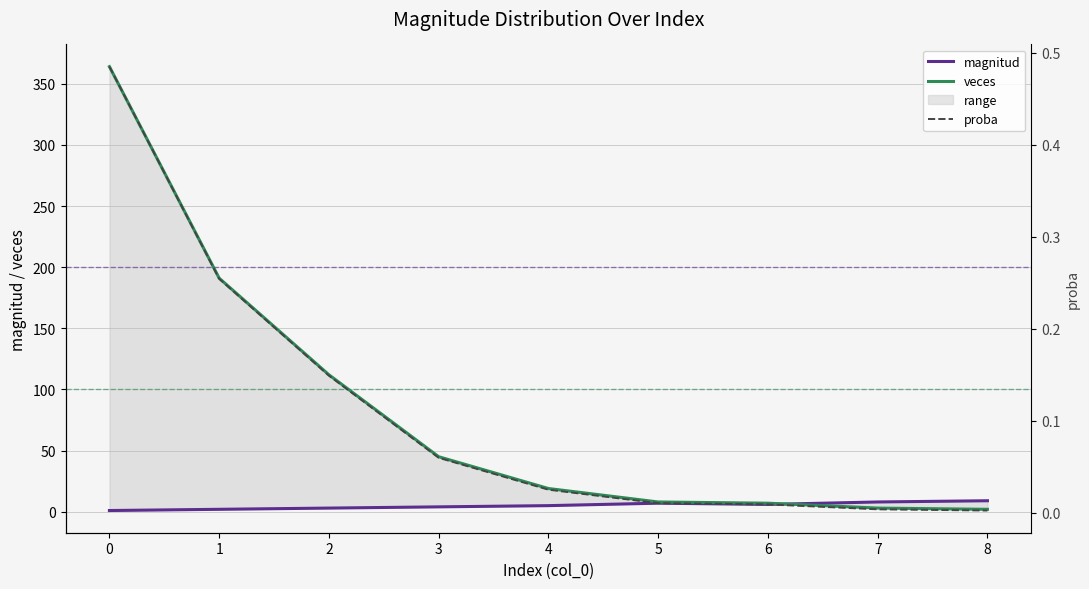

Reading left to right, extract all data points from this chart.

magnitud: 1.0	2.0	3.0	4.0	5.0	7.0	6.0	8.0	9.0
veces: 364.0	191.0	112.0	45.0	19.0	8.0	7.0	3.0	2.0
proba: 0.5	0.3	0.1	0.1	0.0	0.0	0.0	0.0	0.0